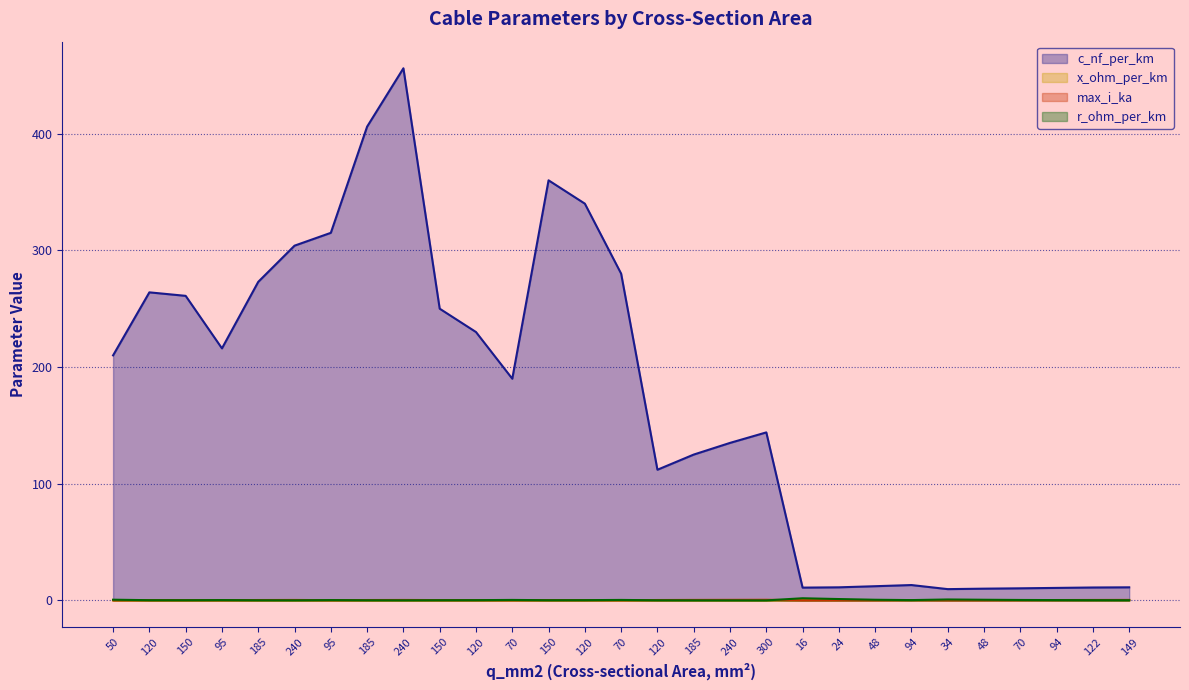

Is the value of x_ohm_per_km at 48 greater than the value of c_nf_per_km at 240?

No